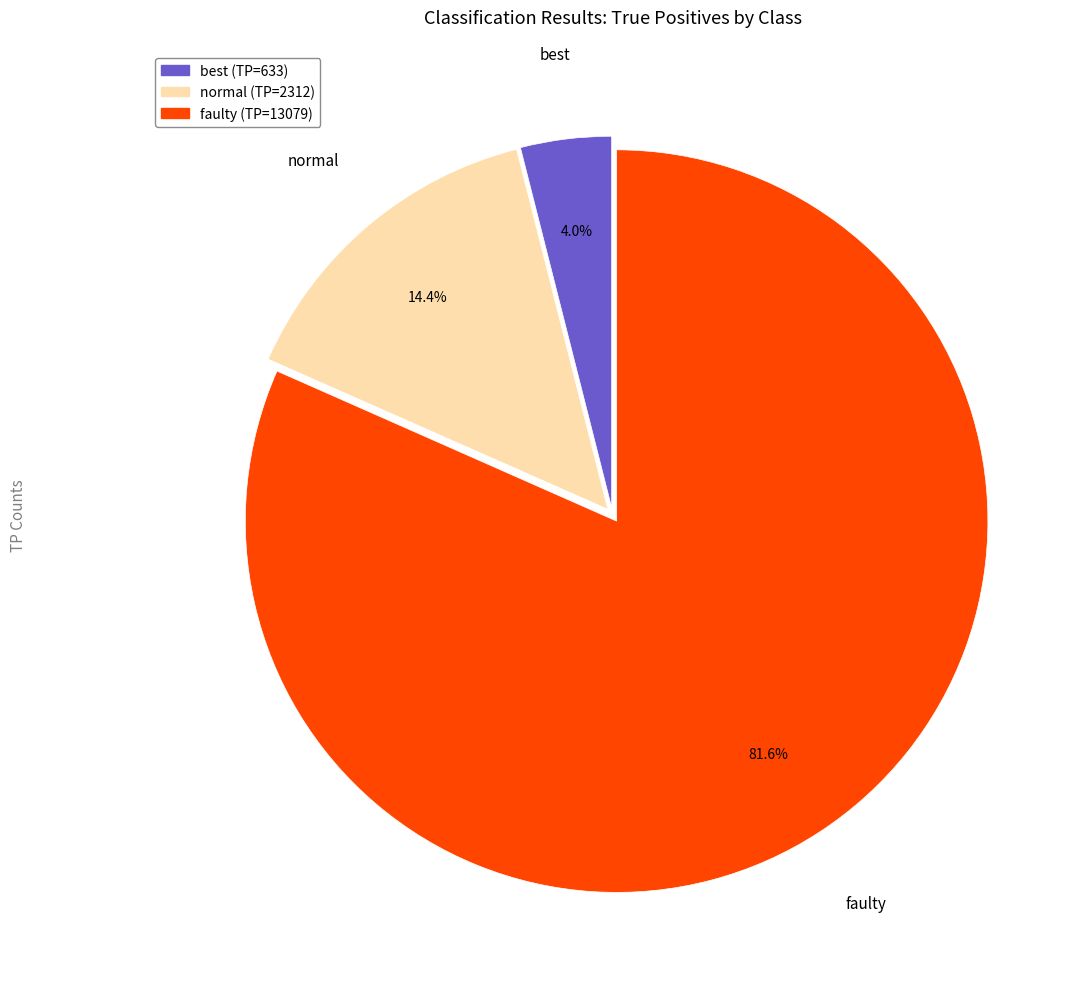

To the nearest percent, what portion does faulty represent?

82%